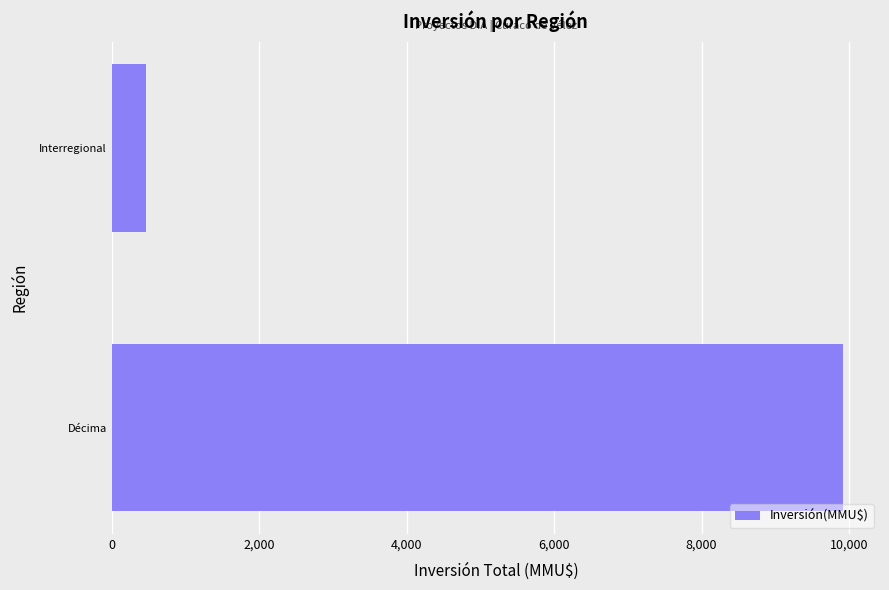

What is the sum of all values?

10396